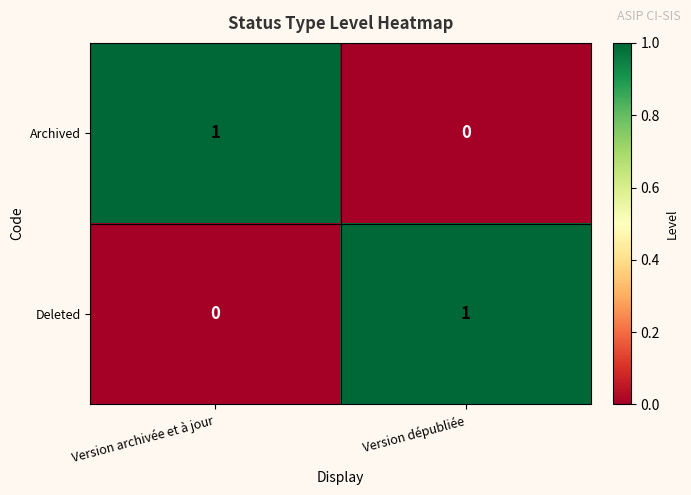

The value of Deleted at Version archivée et à jour is 0. True or false?

True